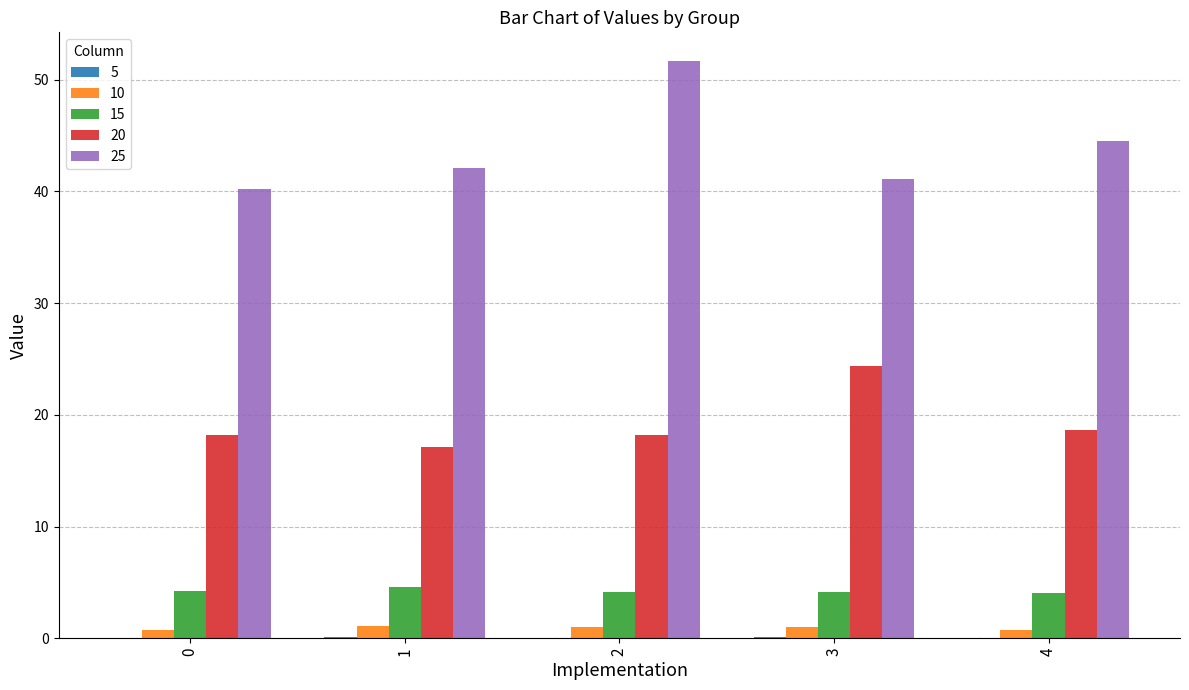

True or false: 20 has a value of 18.2 at 0.

True